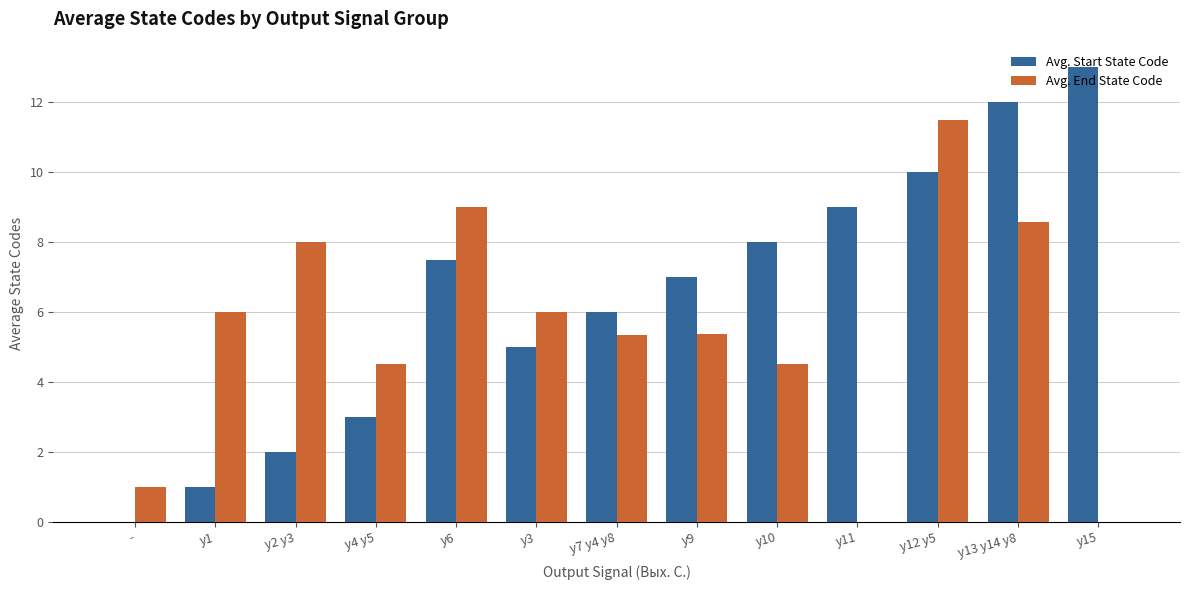

How many values in the Avg. End State Code series exceed 5?

8